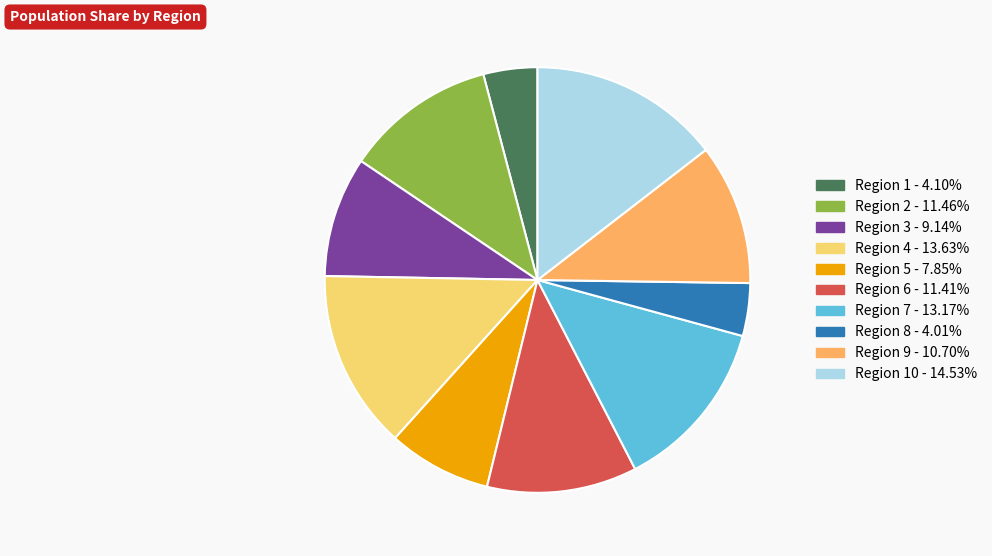

Count the number of slices in the pie.

10